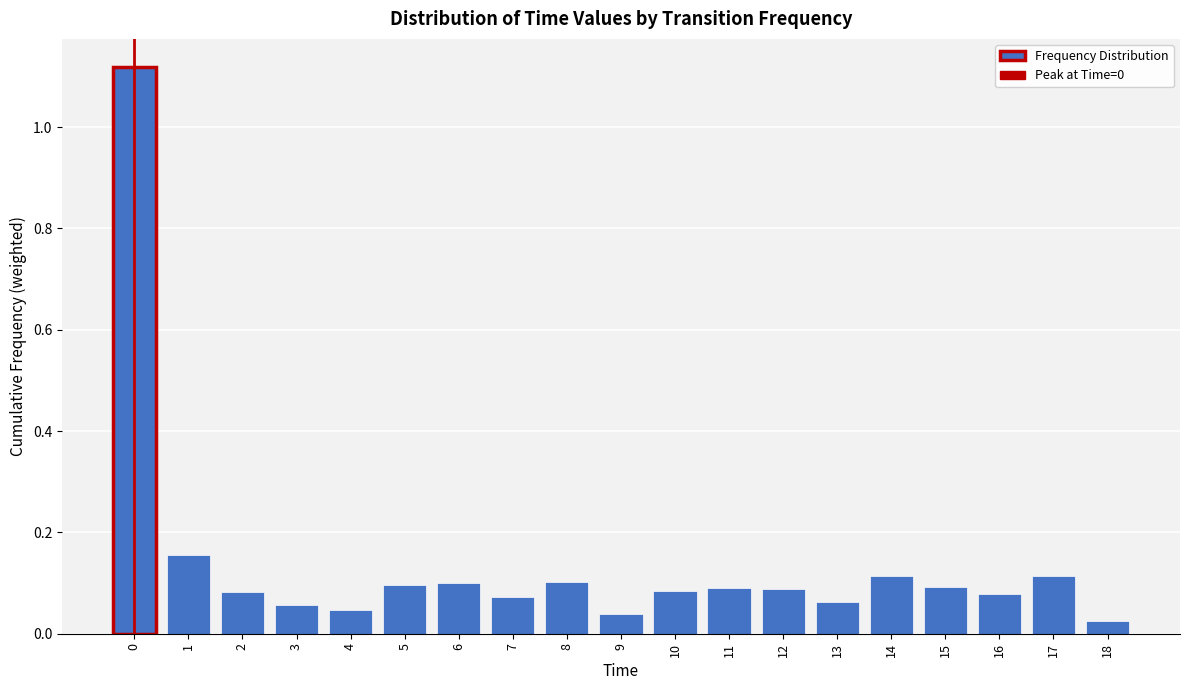

Which has a higher value, 17 or 9?

17